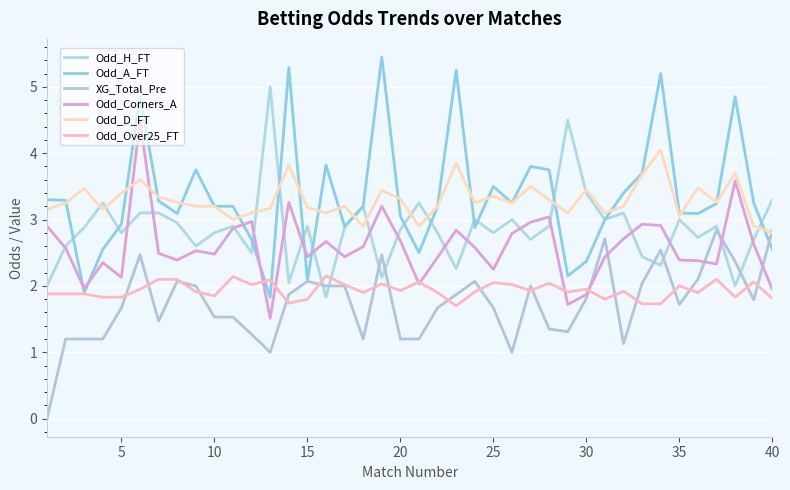

Does the chart have visible grid lines?

Yes